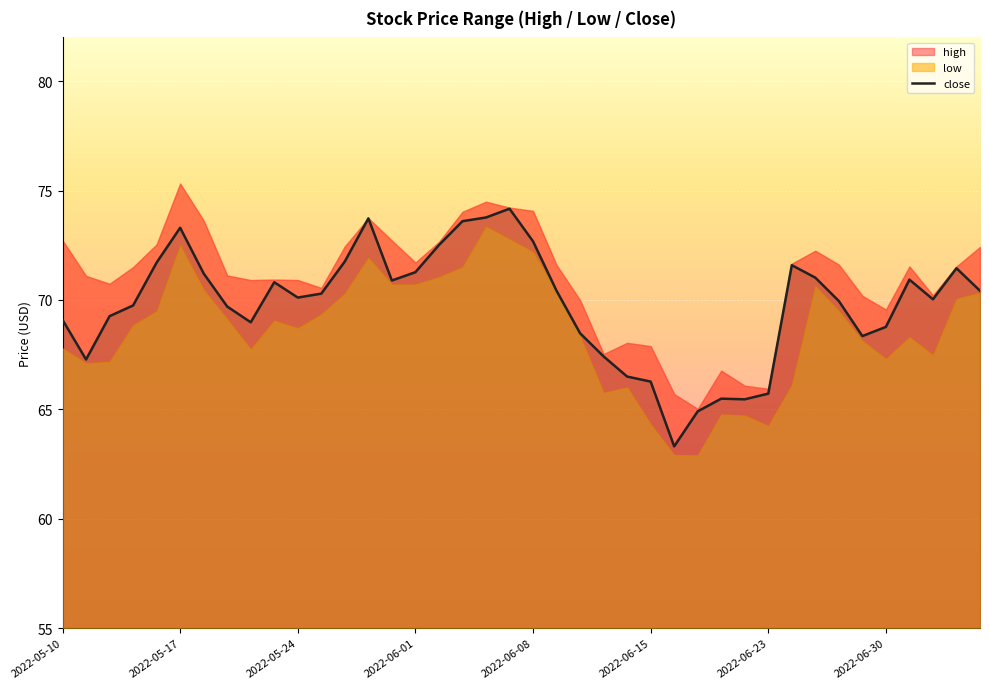

What is the minimum value shown in the chart?

63.3